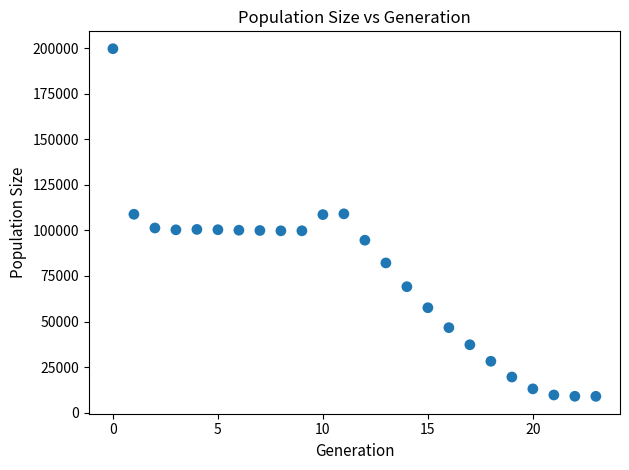

What is the range of Y values (max minus min)?

190623